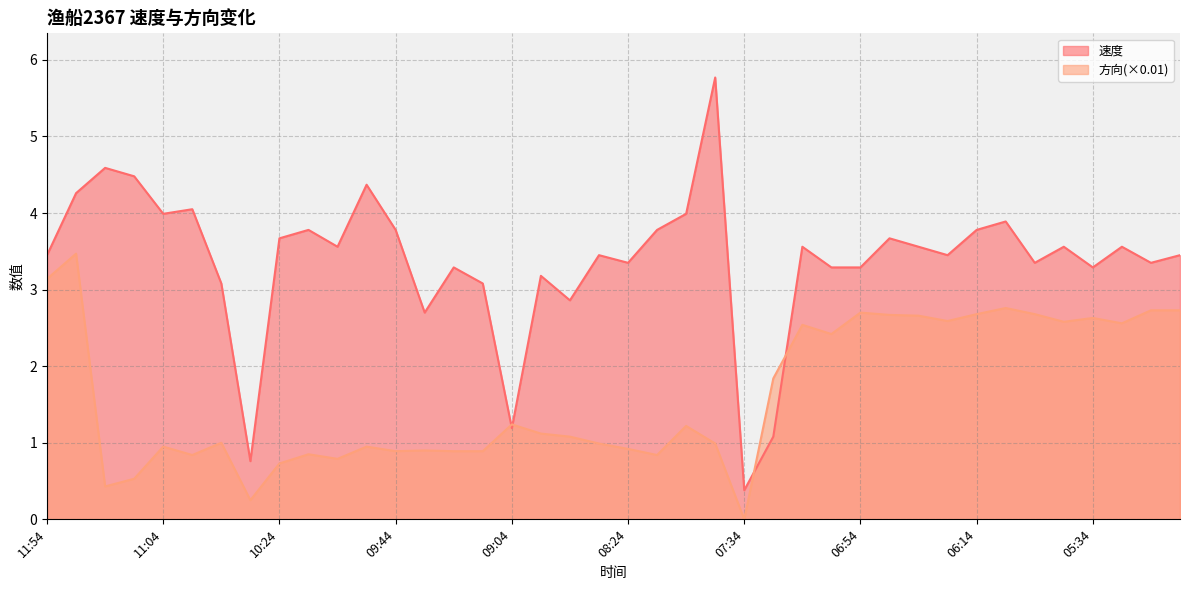

Is the value of 方向 at 10:24 greater than the value of 速度 at 07:34?

Yes